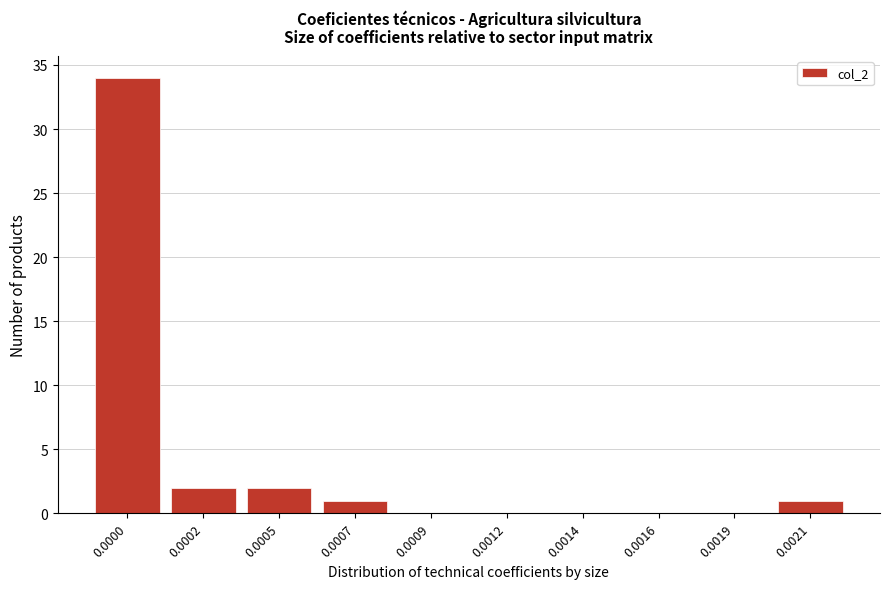

Reading left to right, transcribe all the data shown in this chart.

0.0000=34	0.0002=2	0.0005=2	0.0007=1	0.0009=0	0.0012=0	0.0014=0	0.0016=0	0.0019=0	0.0021=1